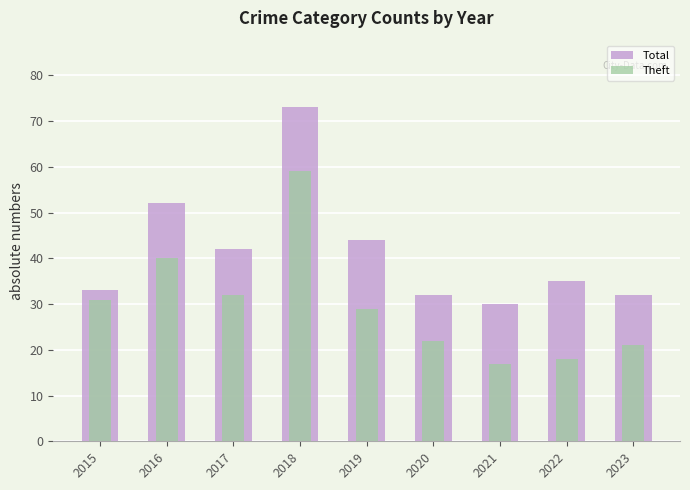

Reading right to left, transcribe all the data shown in this chart.

Total: 32	35	30	32	44	73	42	52	33
Theft: 21	18	17	22	29	59	32	40	31